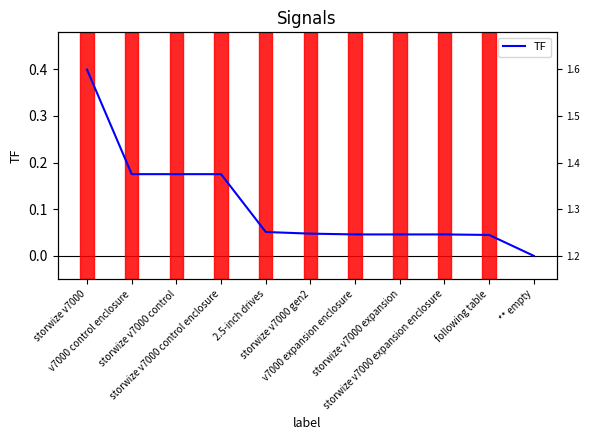

What is the label of the 7th point from the right?

2.5-inch drives